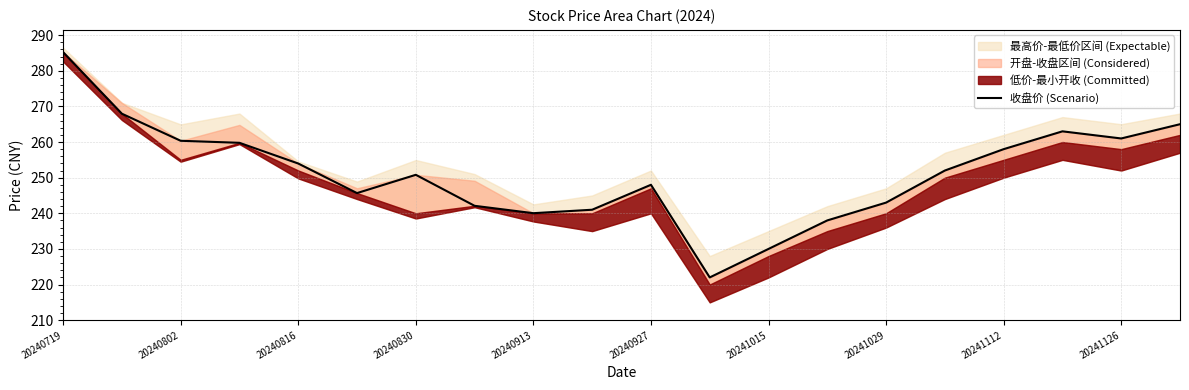

Does the chart display data point markers on the line(s)?

No